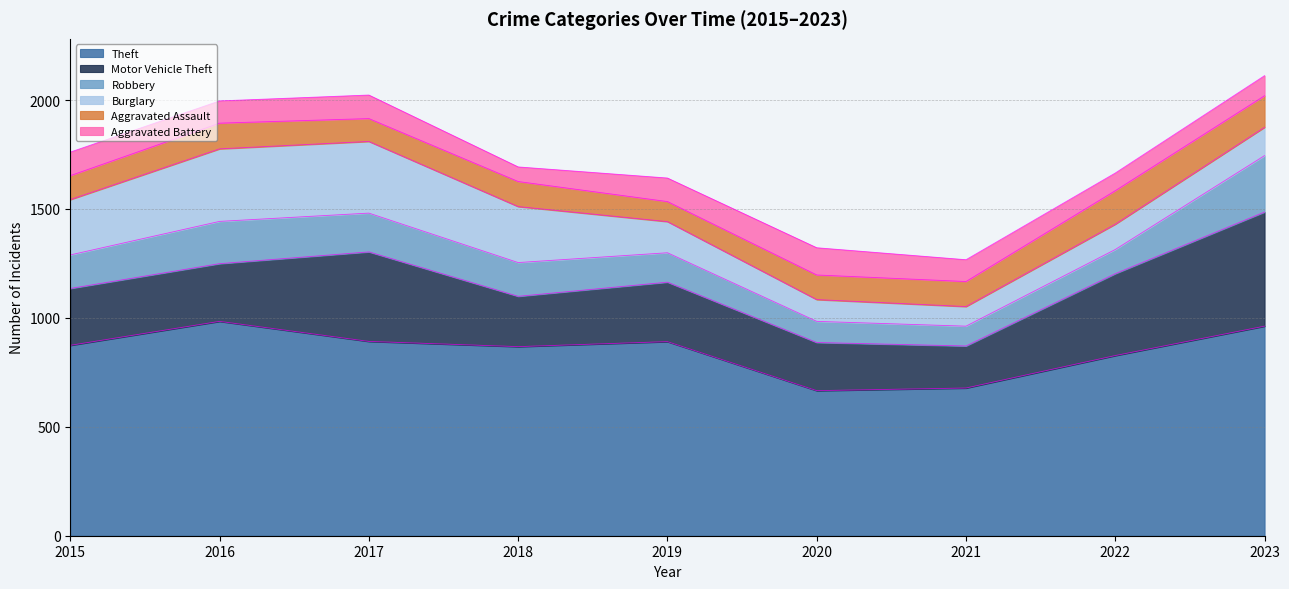

What is the sum of all Robbery values?

1374